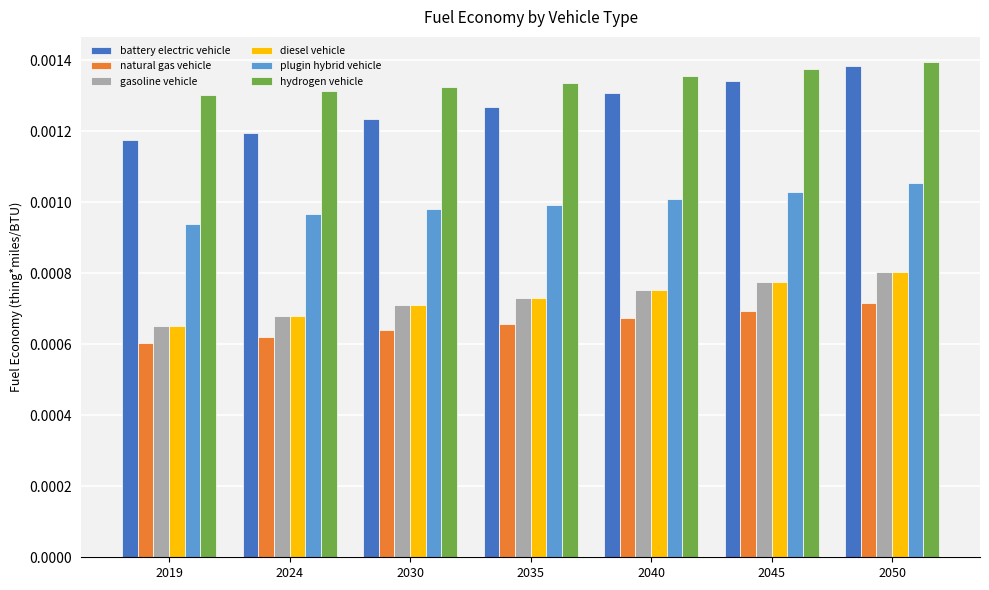

At which category is the sum across all series the highest?

2050